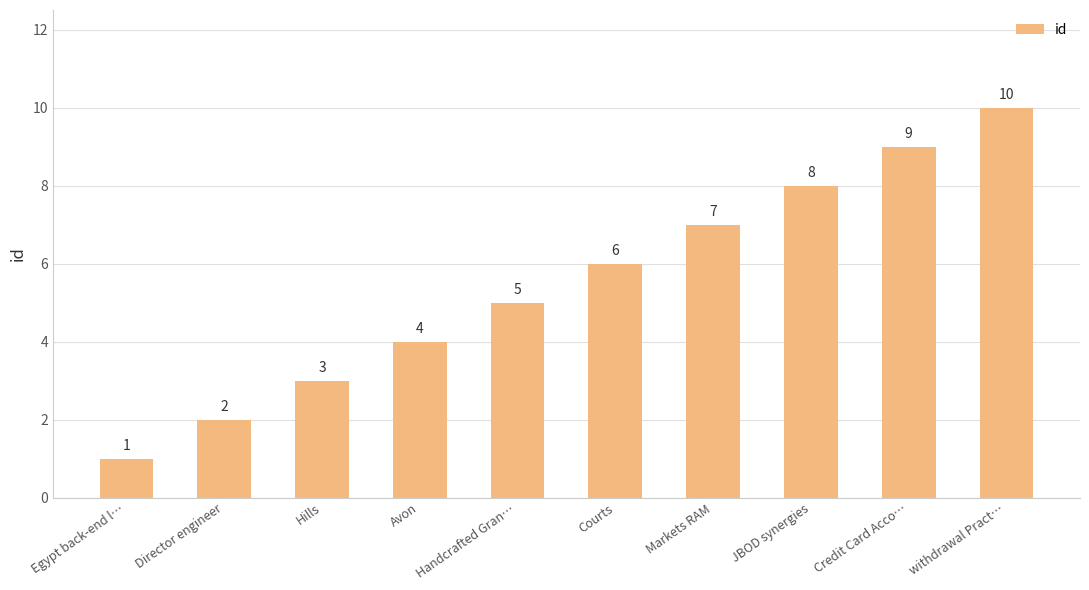

Is it true that the value at Avon is 1?

False